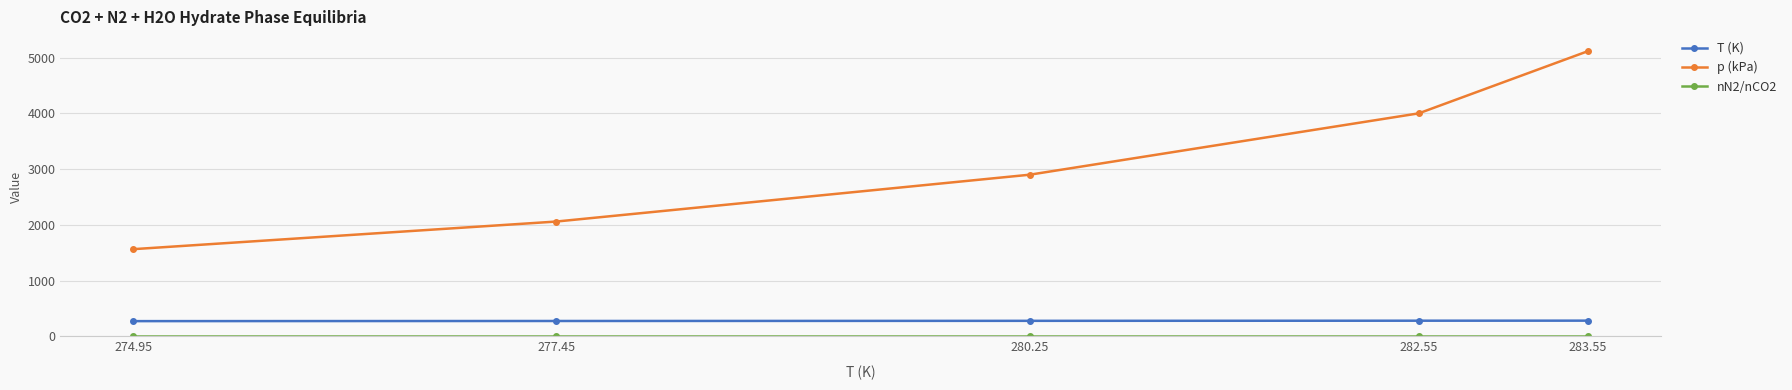

Which label corresponds to the largest value in the chart?

283.55